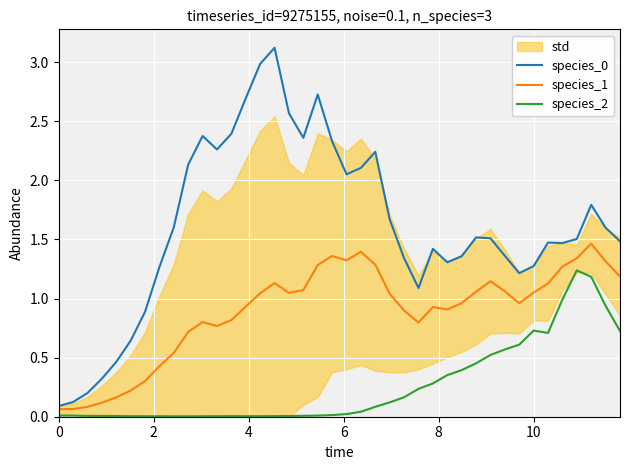

Count the number of categories in the chart.

40